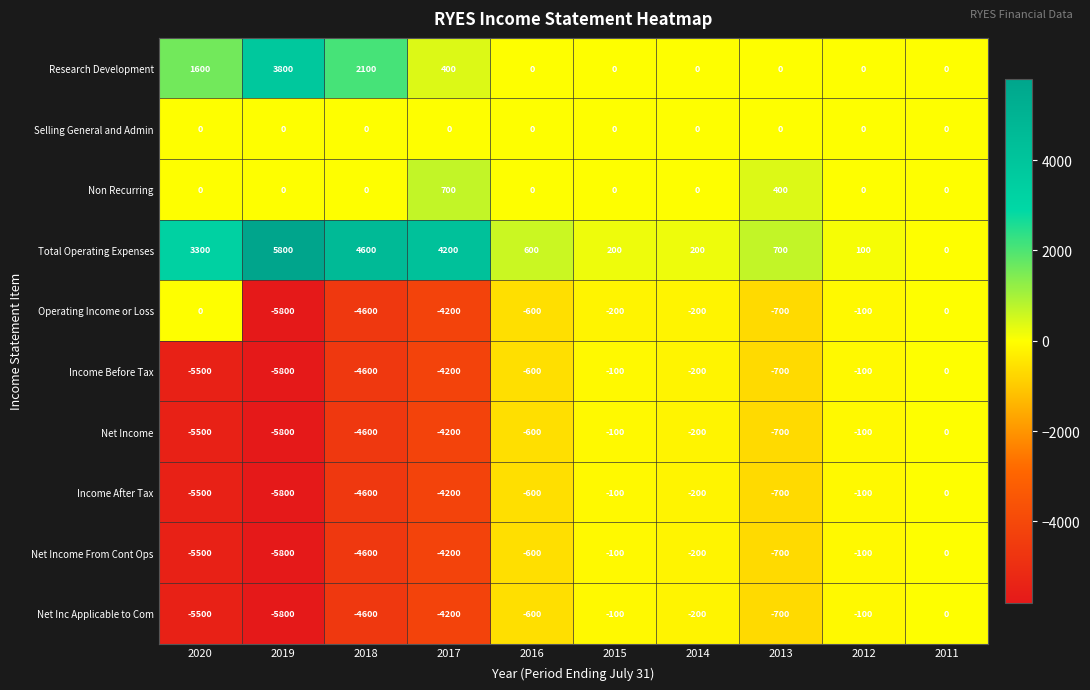

What is the difference between the second highest and second lowest values in the Operating Income or Loss series?

4600